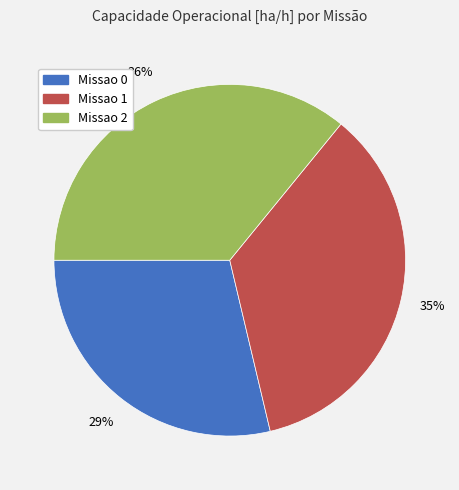

To the nearest percent, what is the difference between the largest and smallest slice percentages?

7%